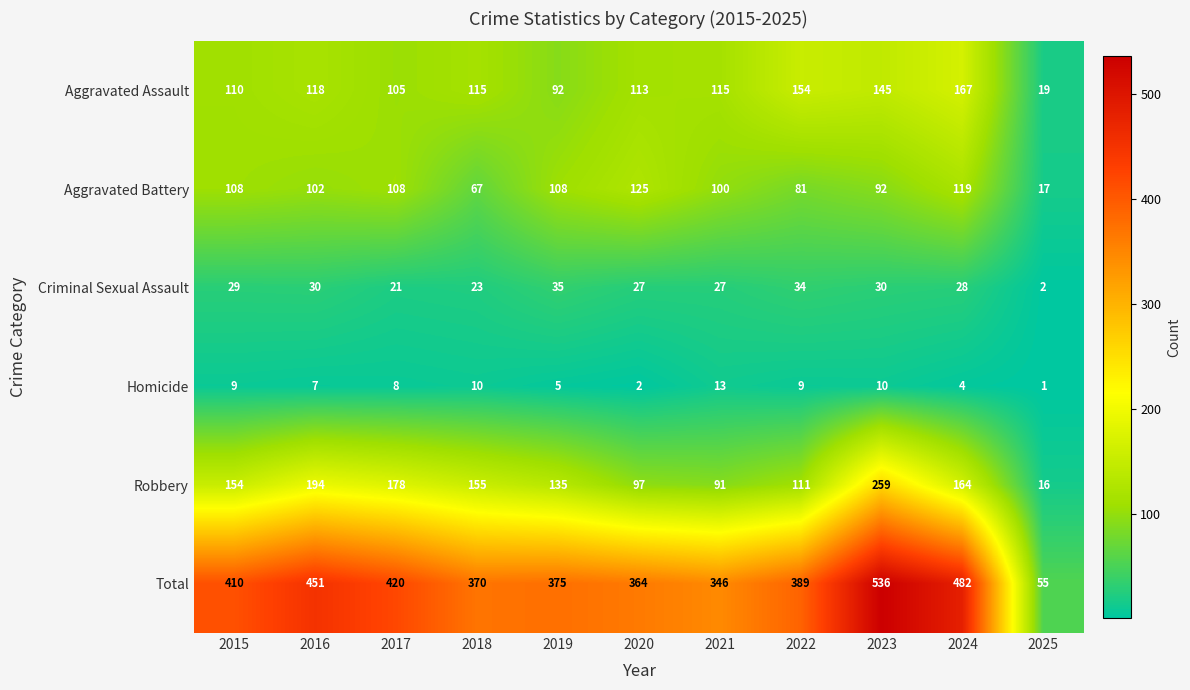

Which series has the largest total across all categories?

Total